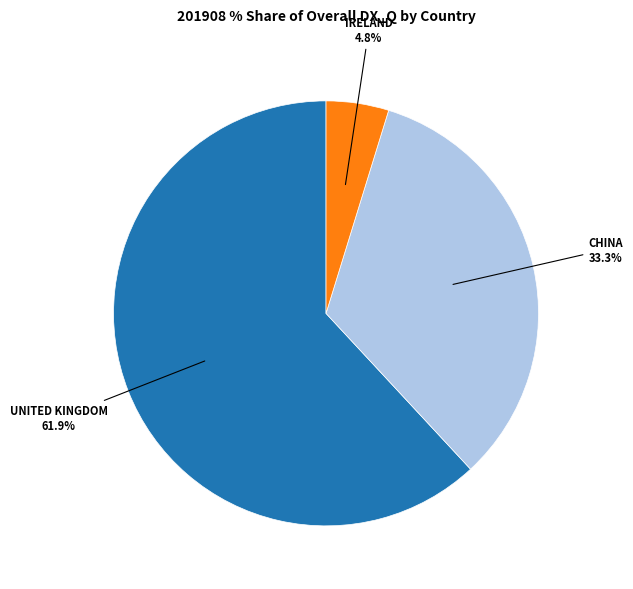

Does any single category account for the majority?

Yes